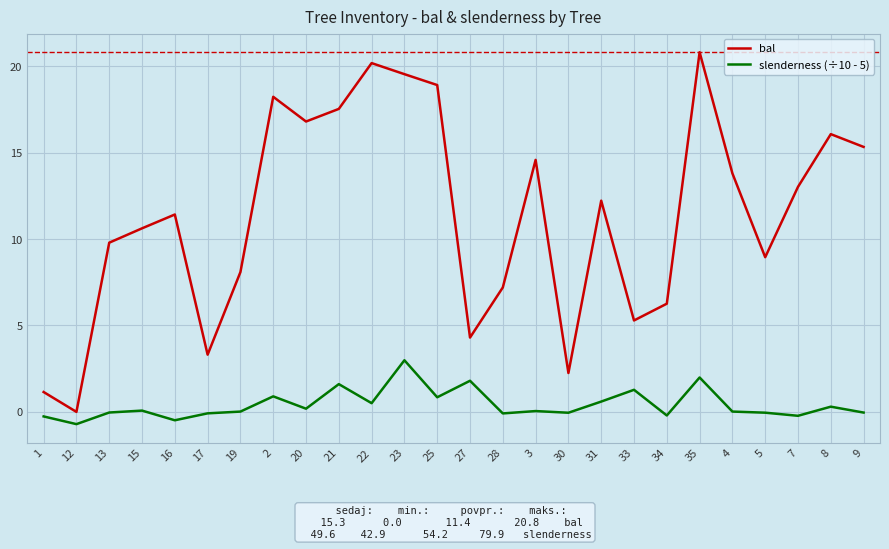

What is the spread (max minus min) of values at 4?

13.8